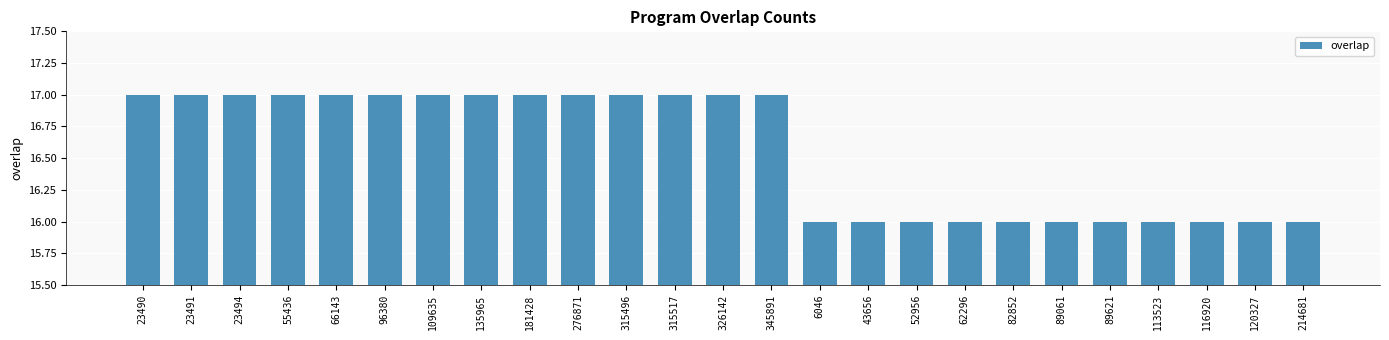

What is the label of the 13th bar from the left?

326142